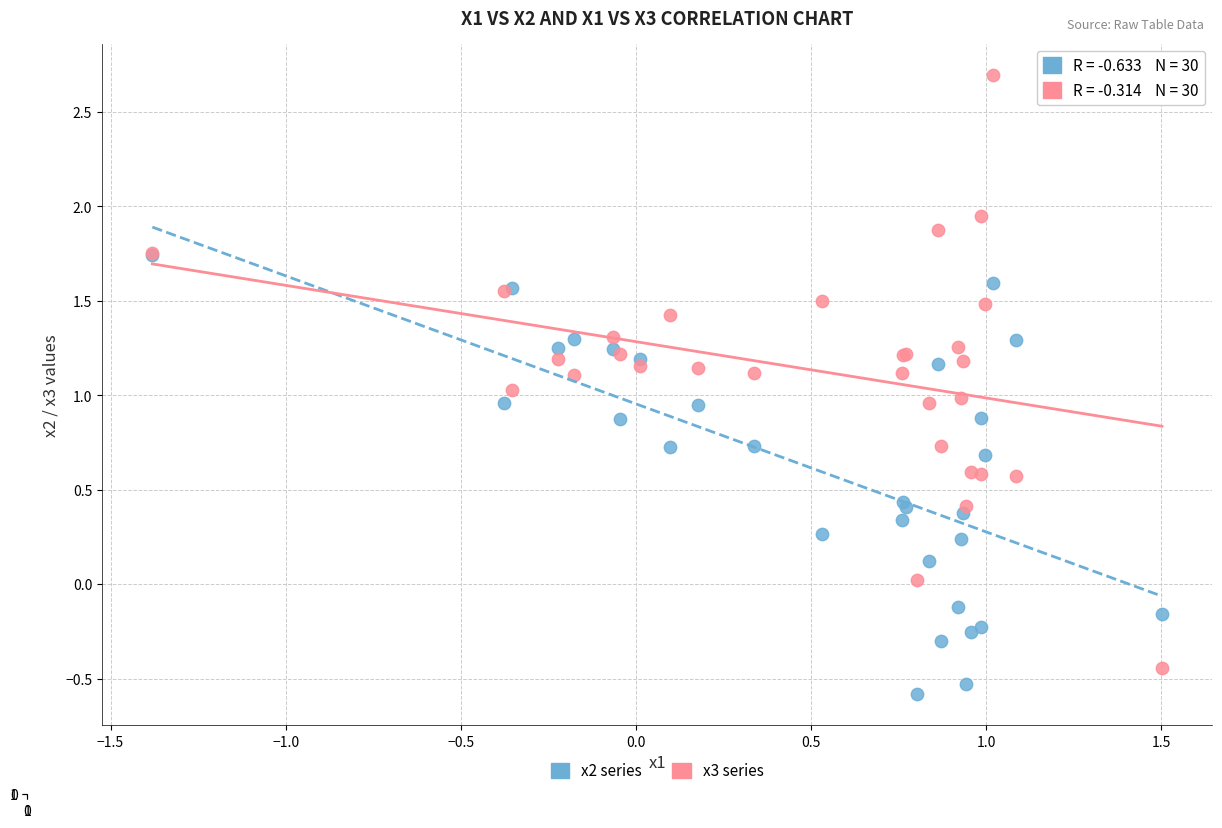

What are all the series names shown in the legend?

x2 series, x3 series